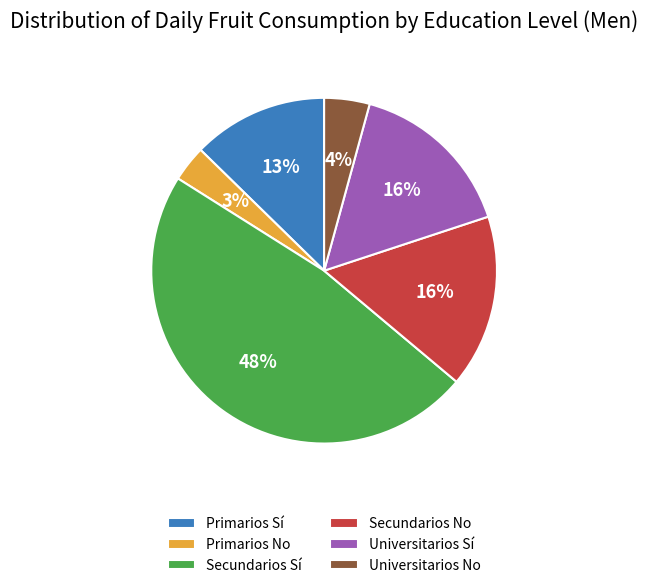

Is Primarios No the majority of the pie?

No